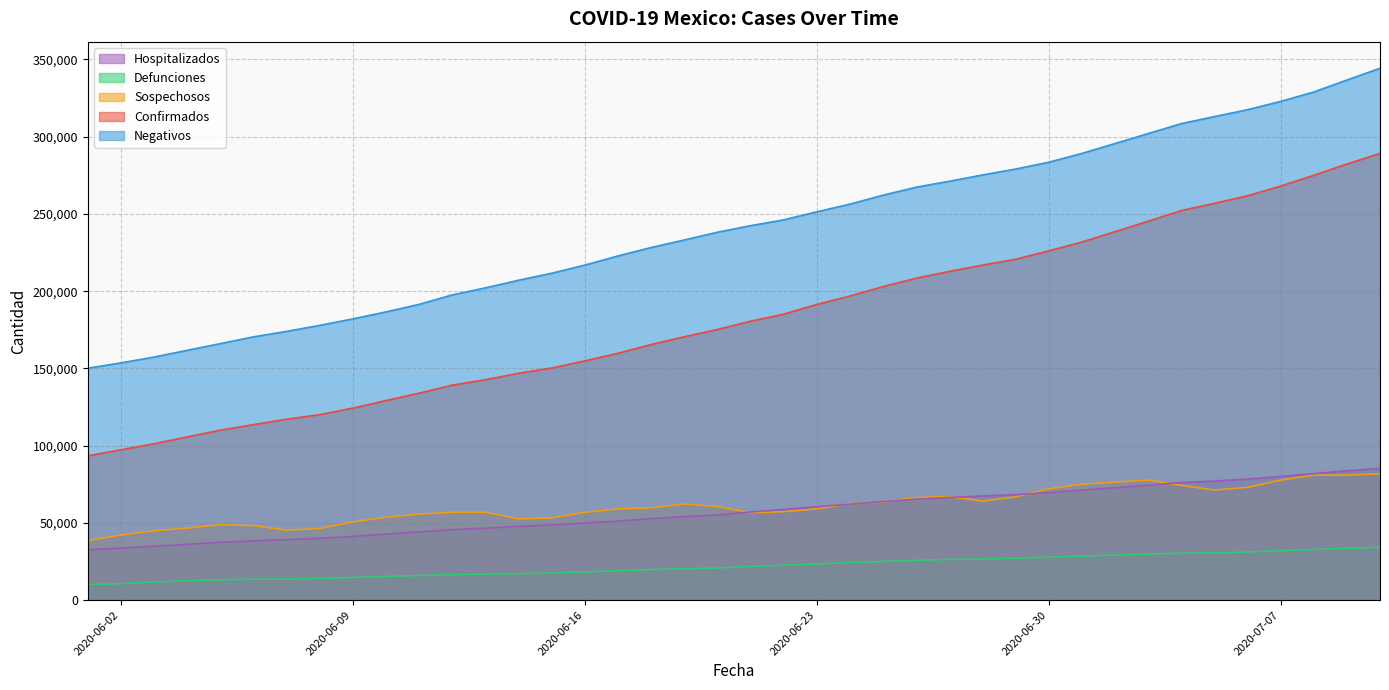

At which label does Negativos reach its minimum?

2020-06-01